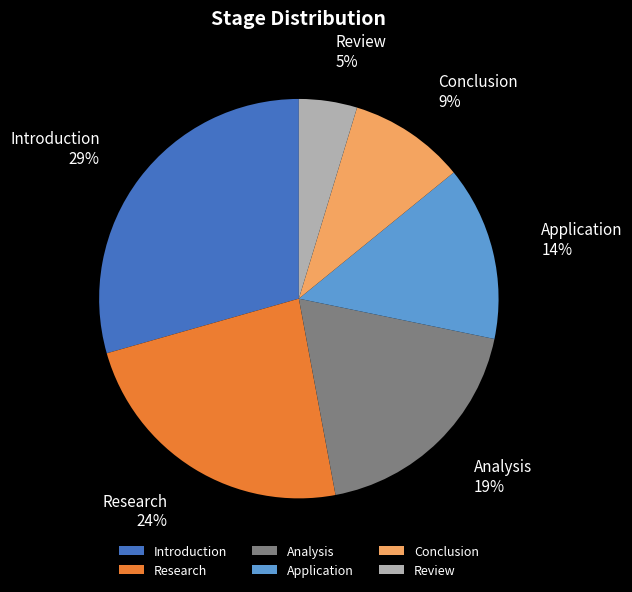

Does Conclusion represent more than half of the total?

No